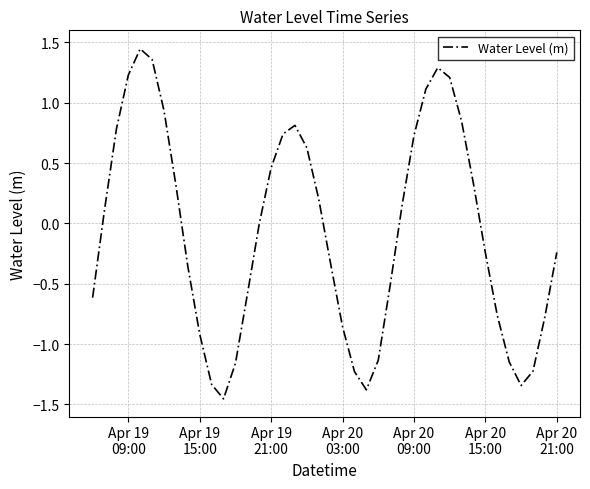

What is the sum of all values?

-2.9